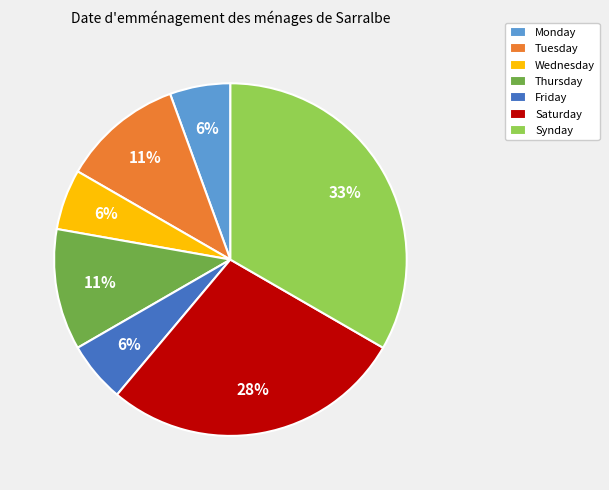

Between Thursday and Friday, which is larger?

Thursday